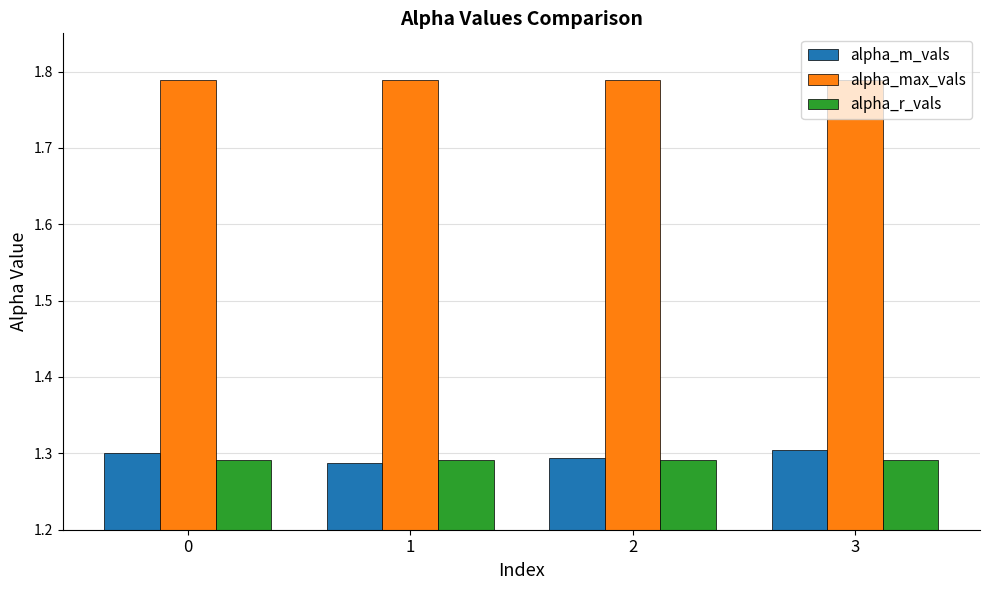

At how many categories does at least one series exceed 1?

4